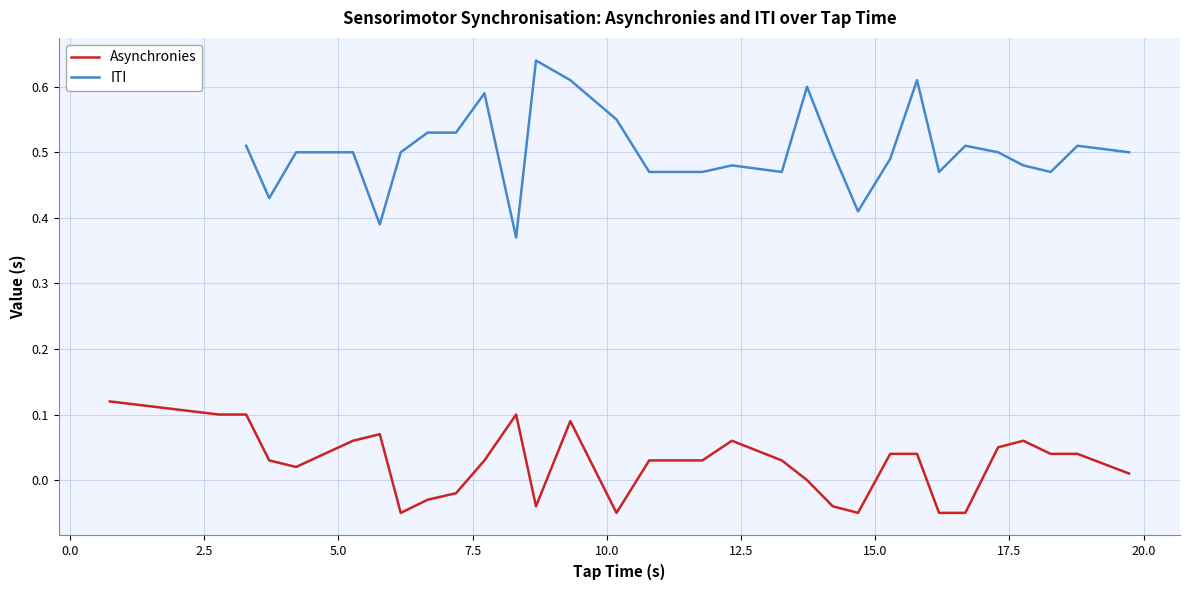

How many positive values are there?

21